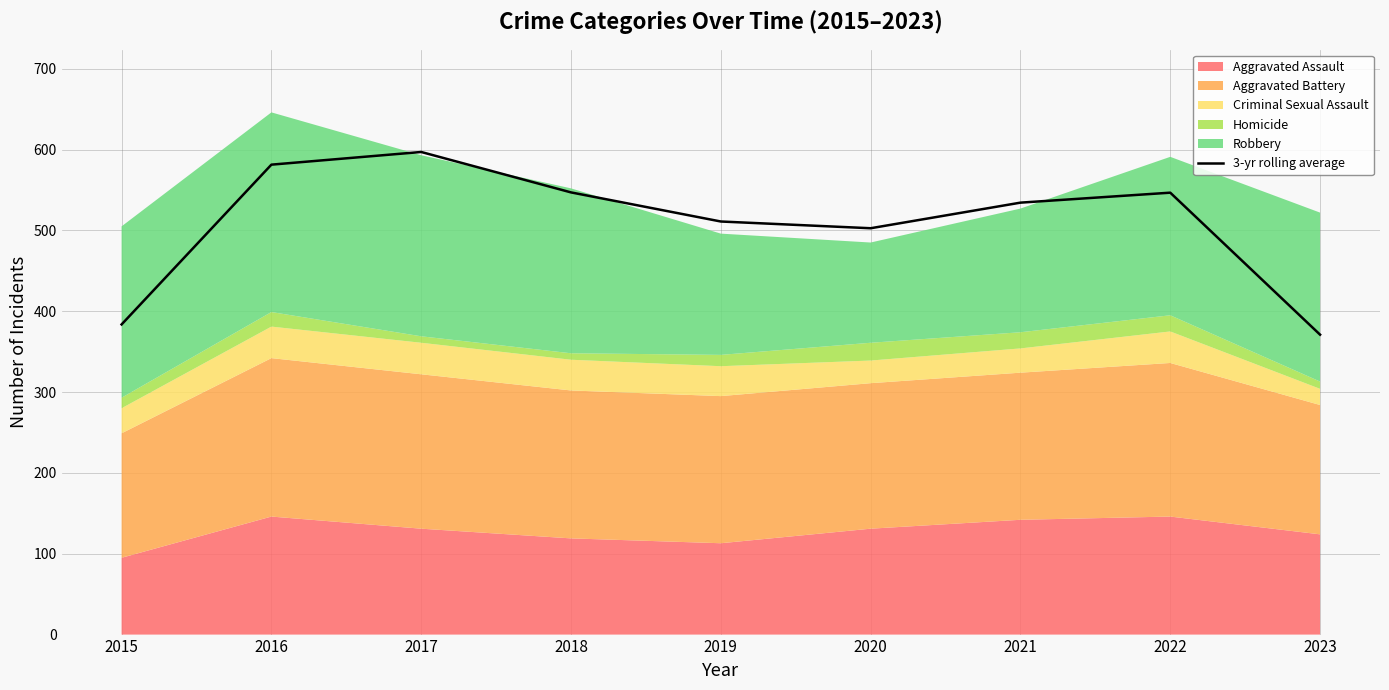

What is the maximum value shown in the chart?

597.0